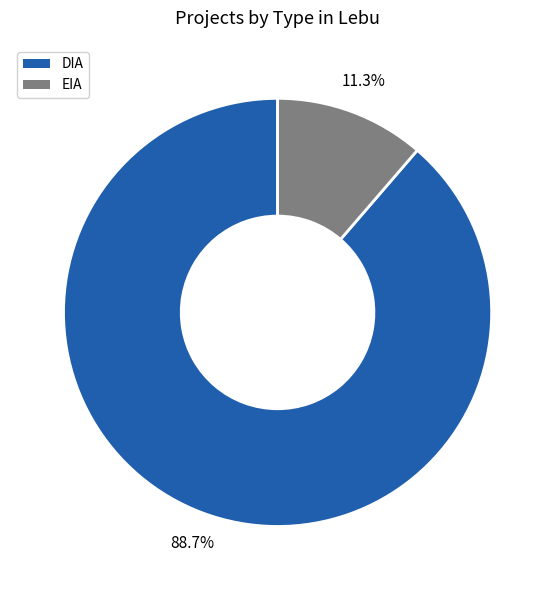

How many slices are in this pie chart?

2